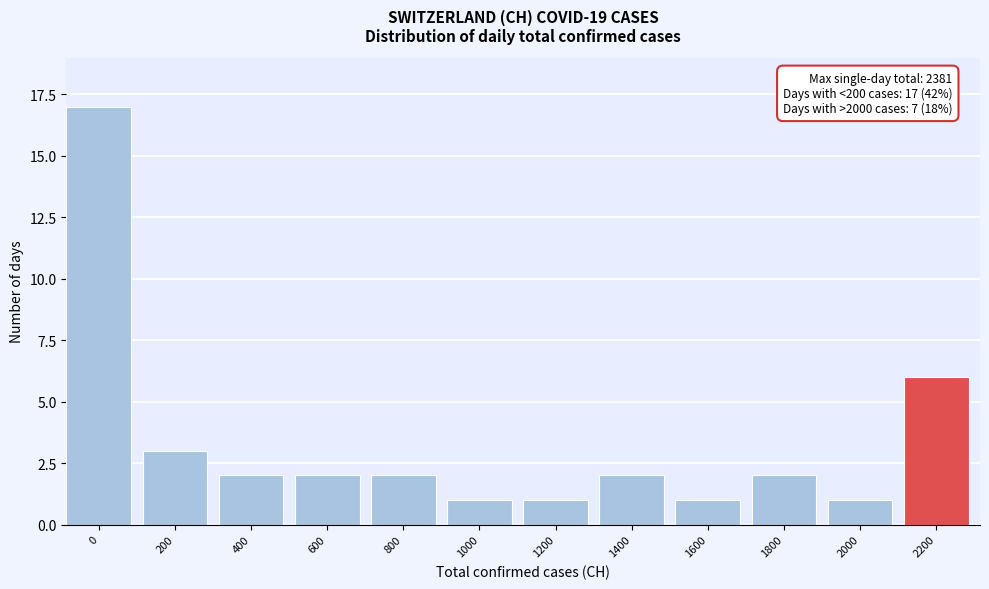

Reading right to left, what are all the values shown in this chart?

2200=6	2000=1	1800=2	1600=1	1400=2	1200=1	1000=1	800=2	600=2	400=2	200=3	0=17